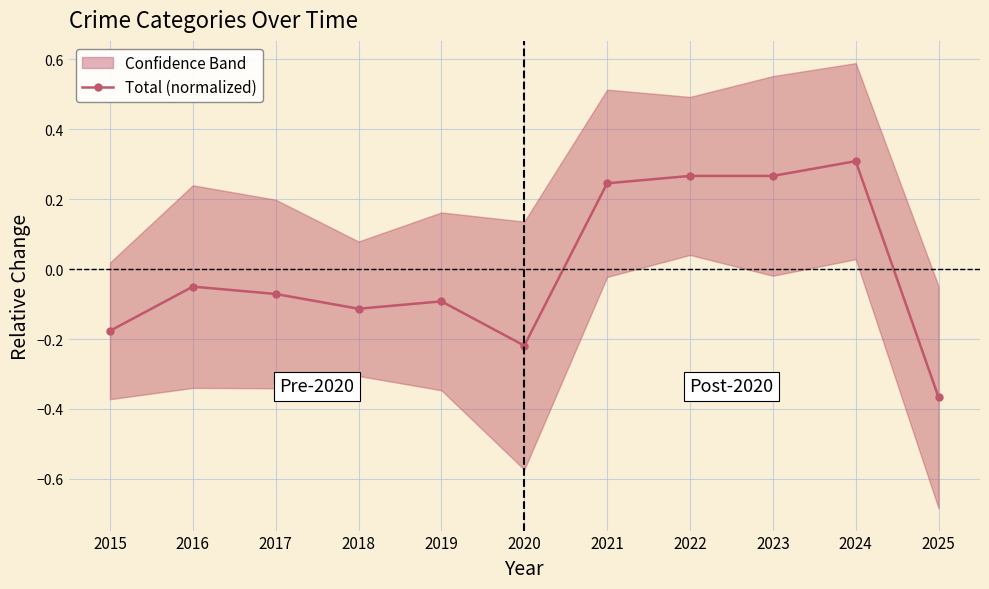

List the labels in order of value, largest first.

2024, 2022, 2023, 2021, 2016, 2017, 2019, 2018, 2015, 2020, 2025